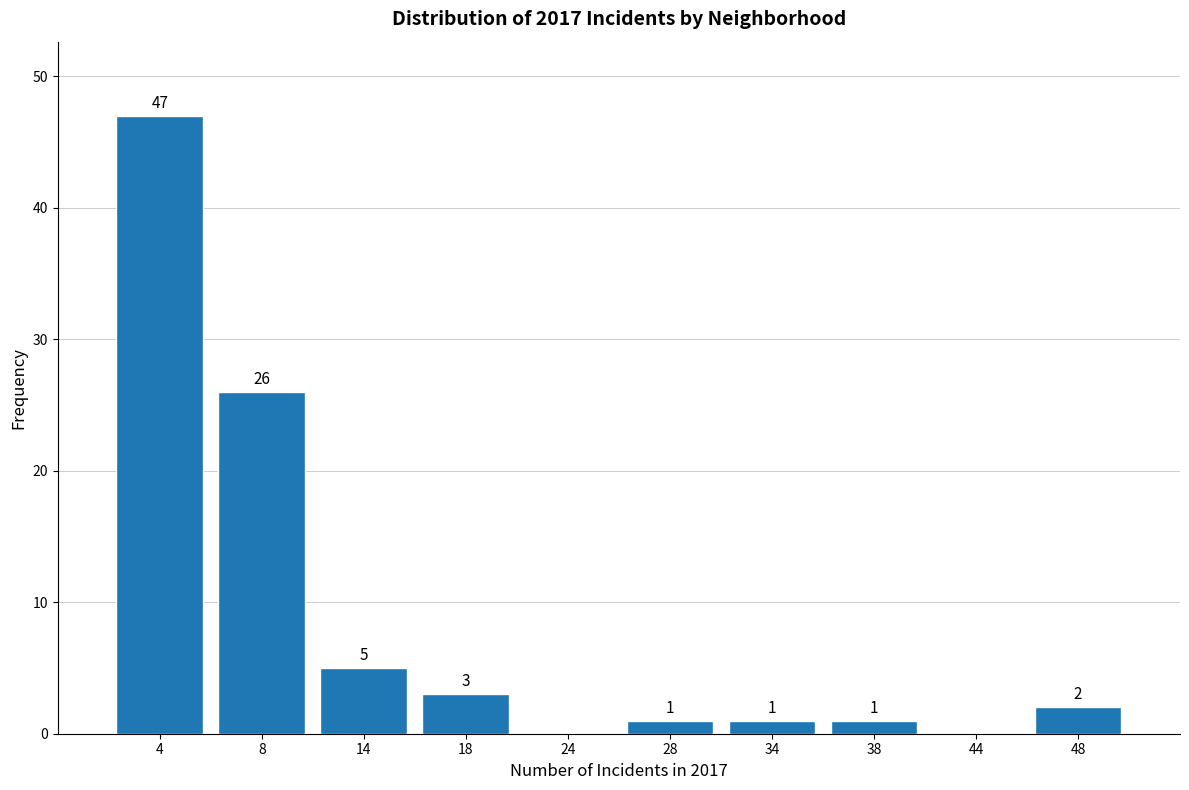

Which range on the x-axis has the tallest bar?

1 to 6